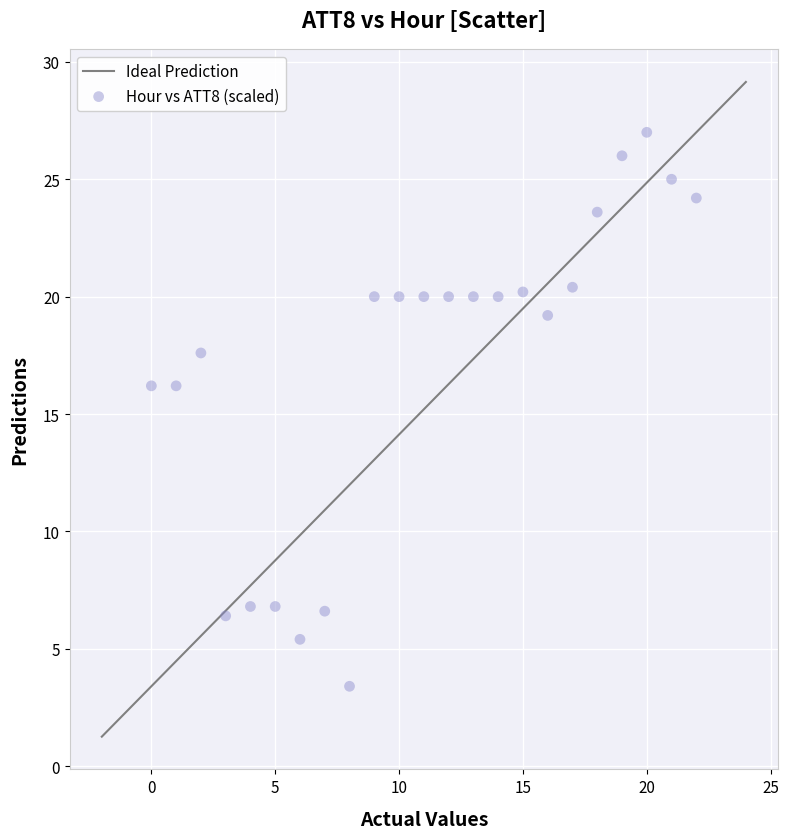

What is the range of Y values (max minus min)?

23.6